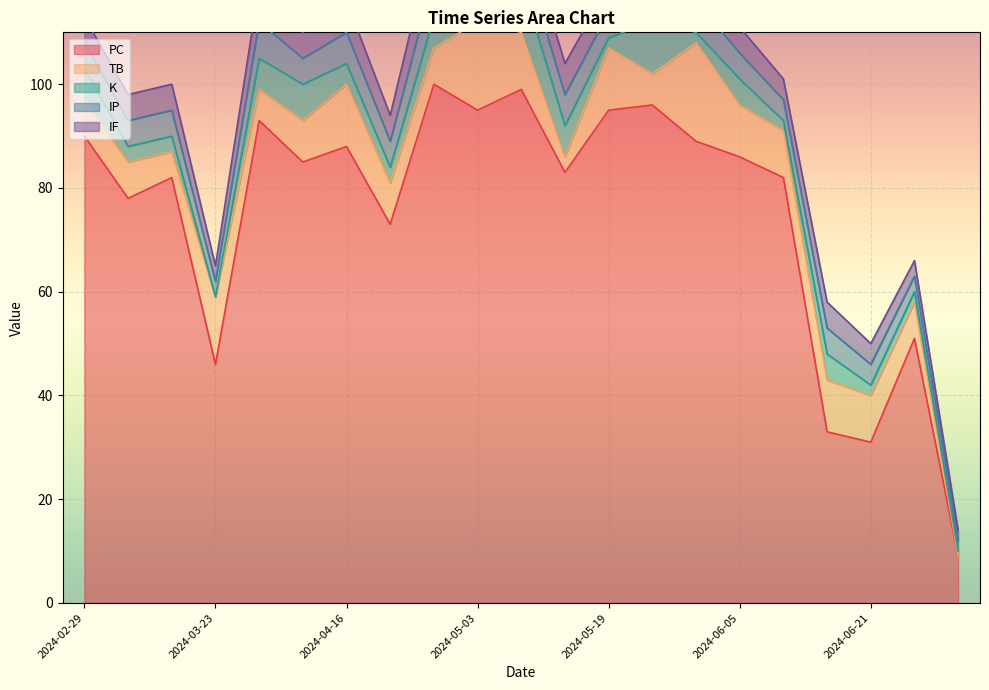

What is the difference between the highest and lowest values at 2024-04-27?

94